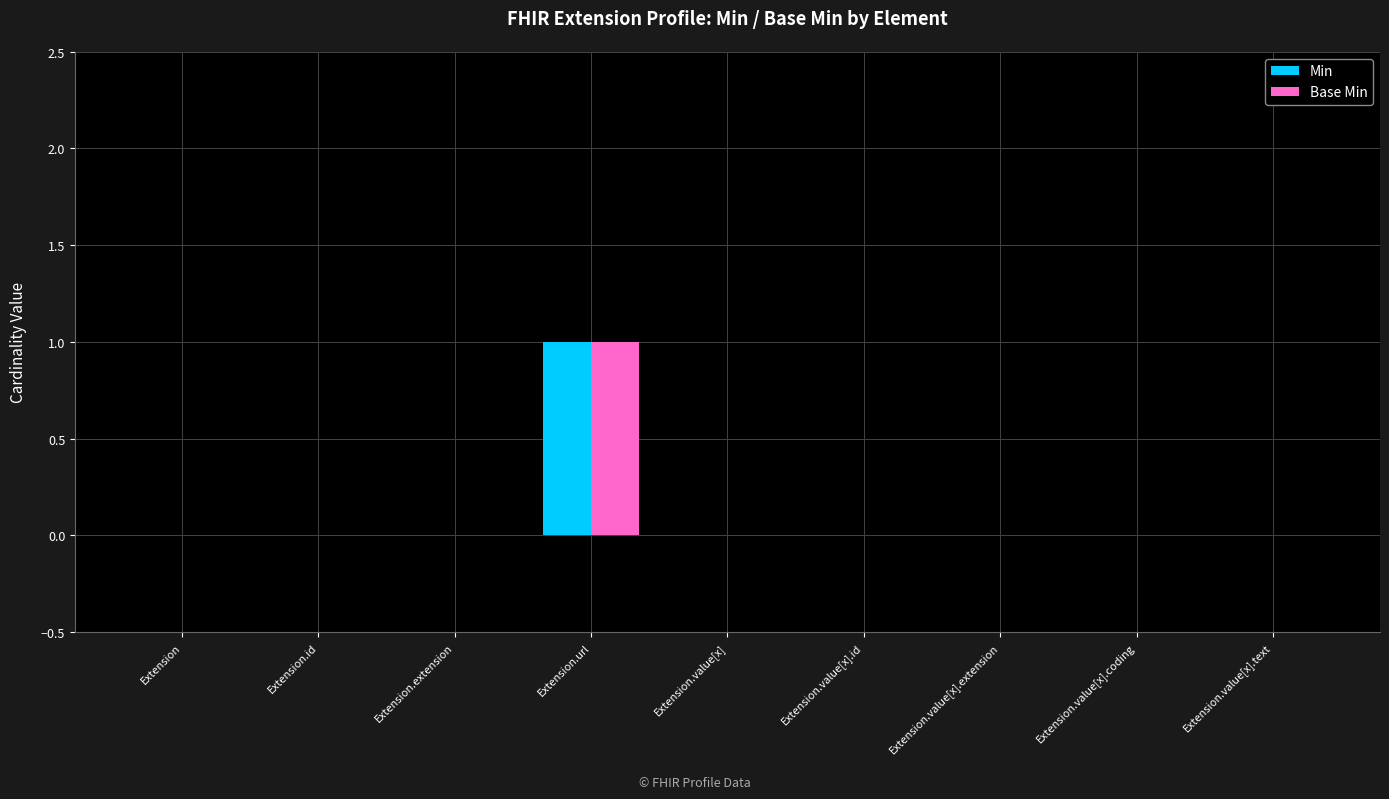

The value of Min at Extension.url is 1. True or false?

True